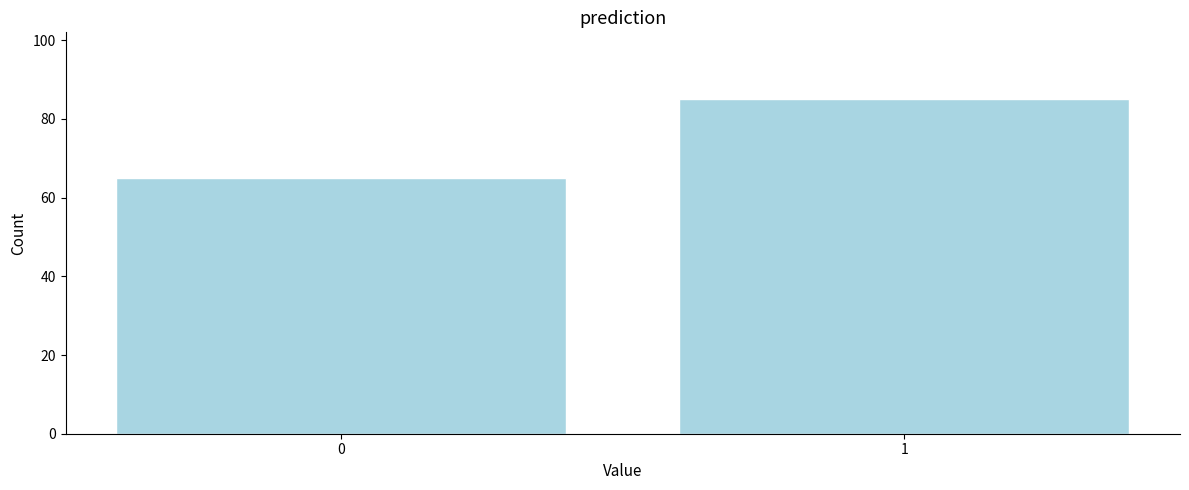

Reading right to left, extract all data points from this chart.

85	65